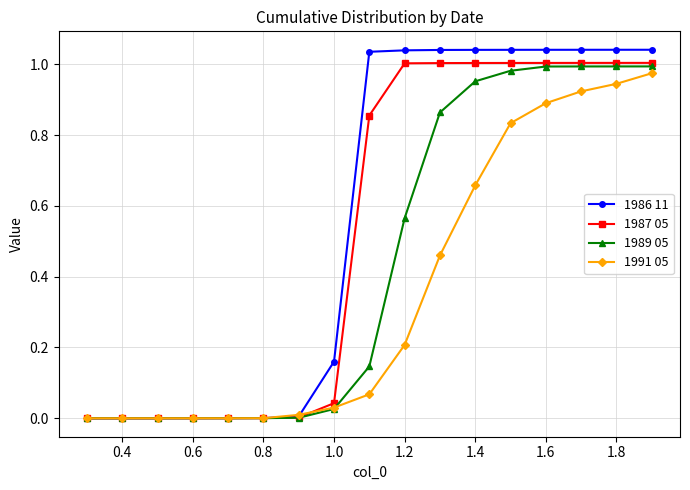

List the series in order of their overall mean, lowest first.

1991 05, 1989 05, 1987 05, 1986 11